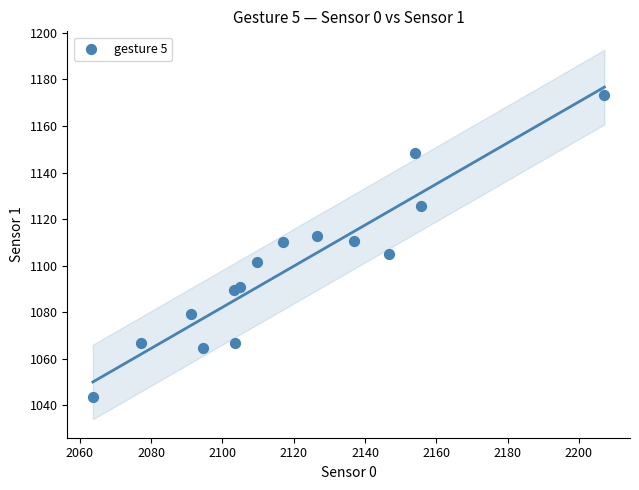

What is the range of Y values (max minus min)?

129.8